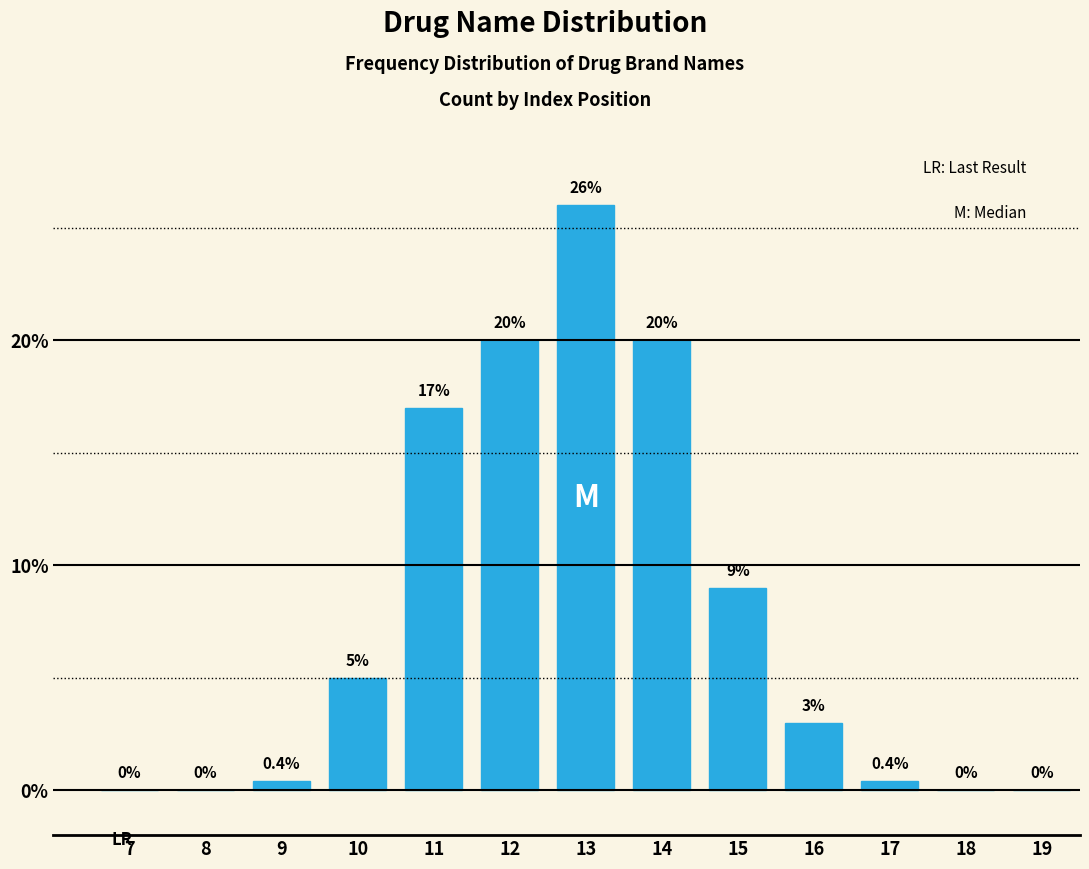

Reading left to right, transcribe all the data shown in this chart.

7=0.0	8=0.0	9=0.4	10=5.0	11=17.0	12=20.0	13=26.0	14=20.0	15=9.0	16=3.0	17=0.4	18=0.0	19=0.0